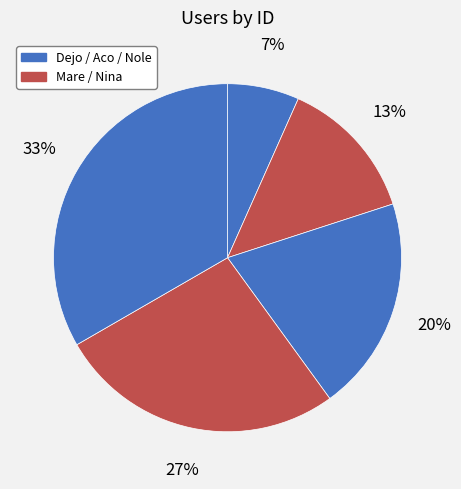

How many segments does this pie chart have?

5